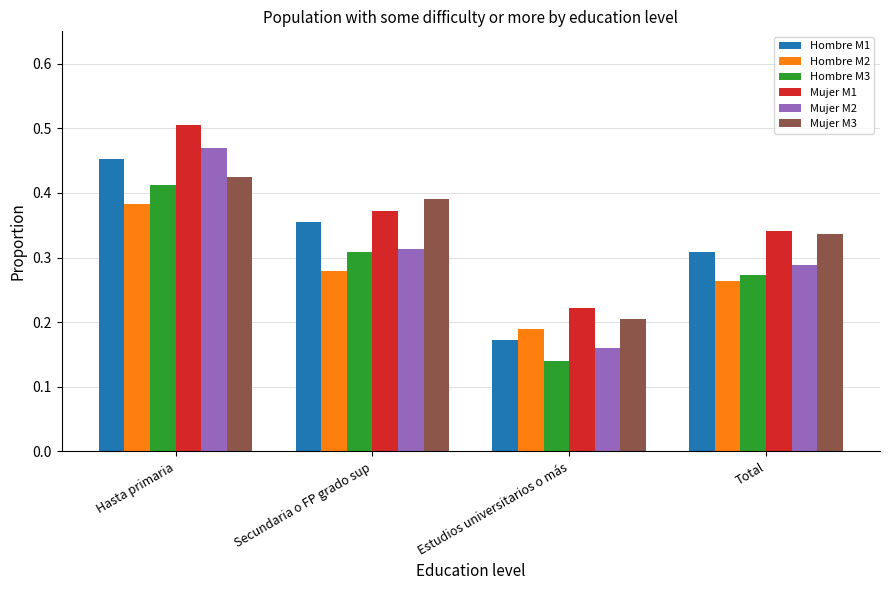

What is the sum of all Hombre M3 values?

1.1